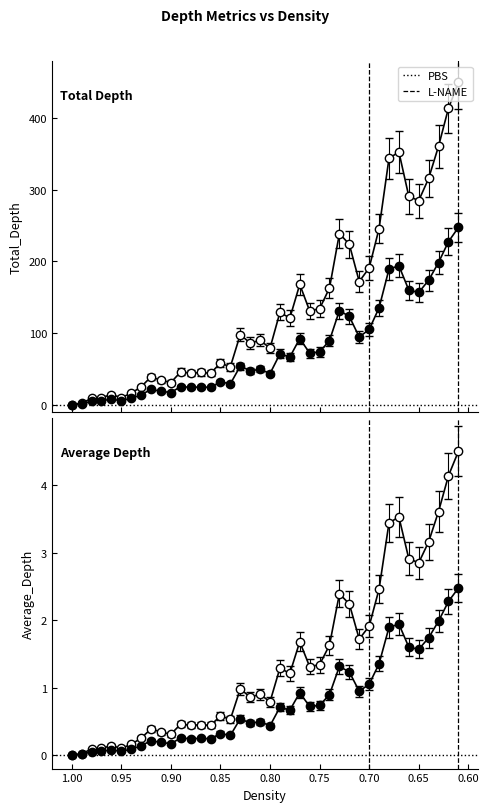

What is the value of the Total_Depth point at the 10th from the left?

34.0